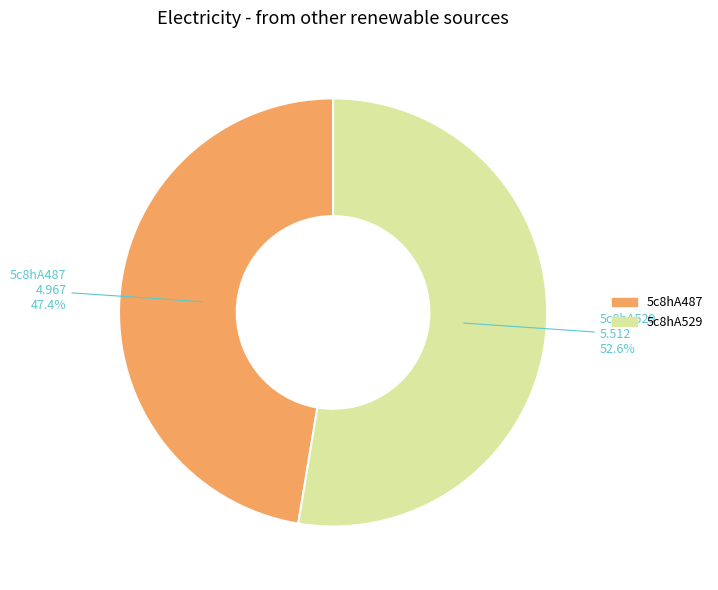

Which slice is the largest?

5c8hA529